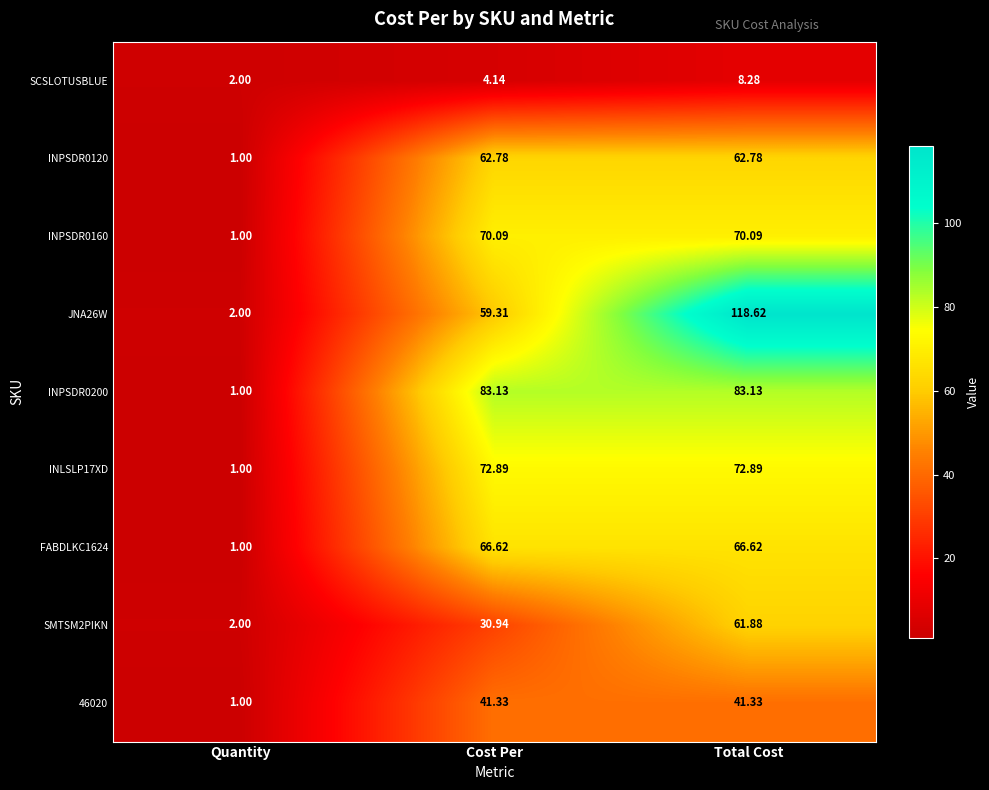

At which label does SCSLOTUSBLUE first exceed 4?

Cost Per